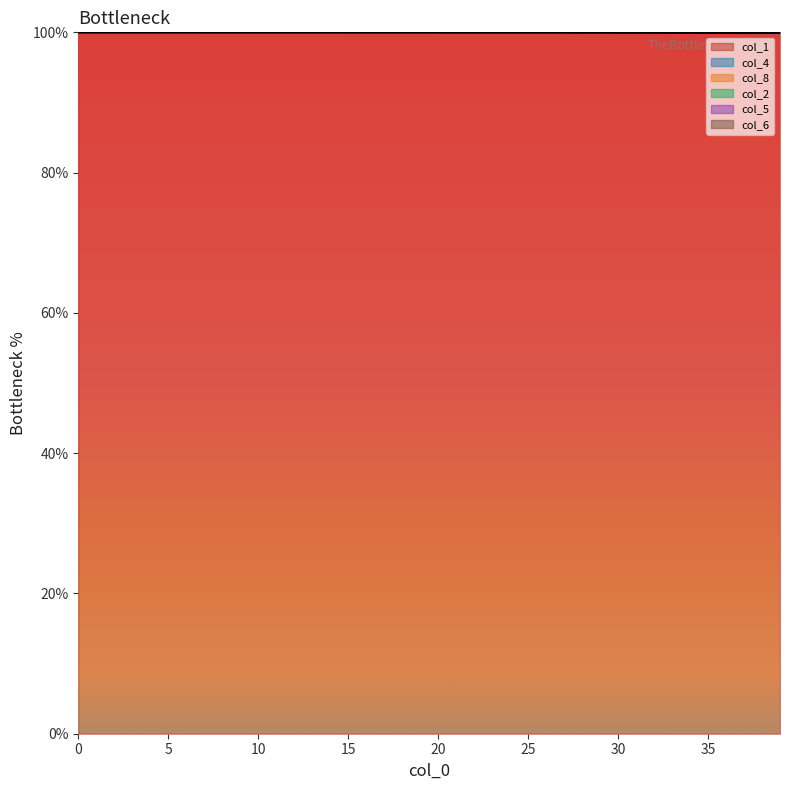

What is the sum of the col_4 values at 2 and 8?

200.0